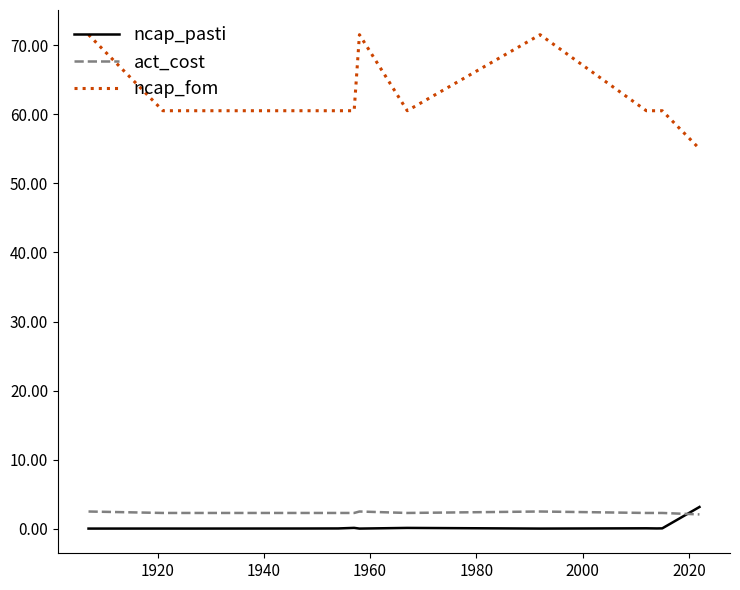

Count the act_cost values in the range 2 to 3.

13